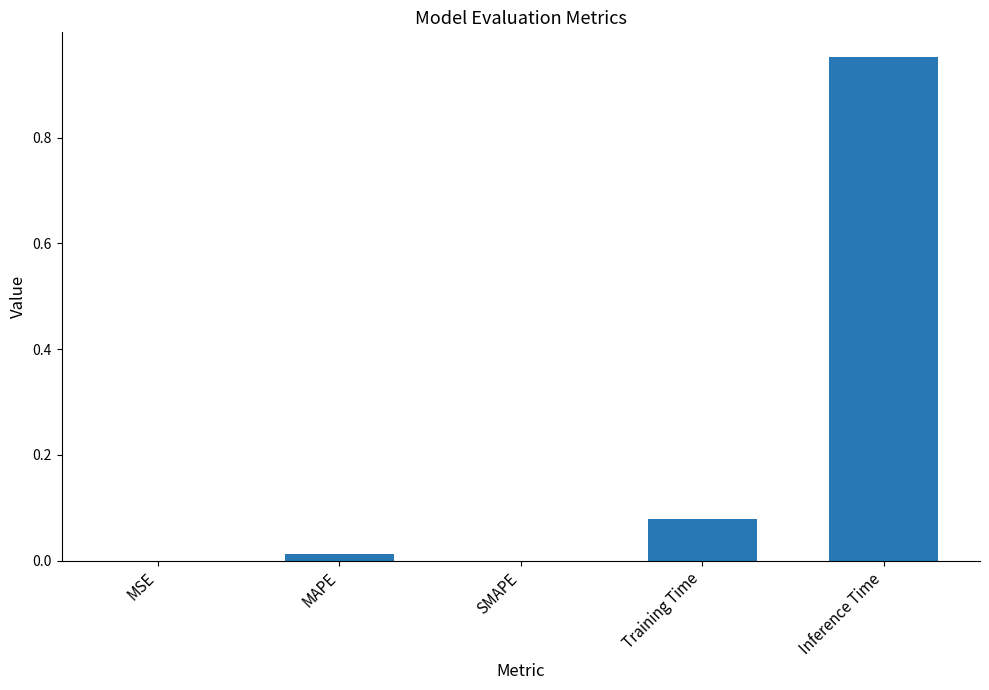

The value at MAPE is 0.0. True or false?

True